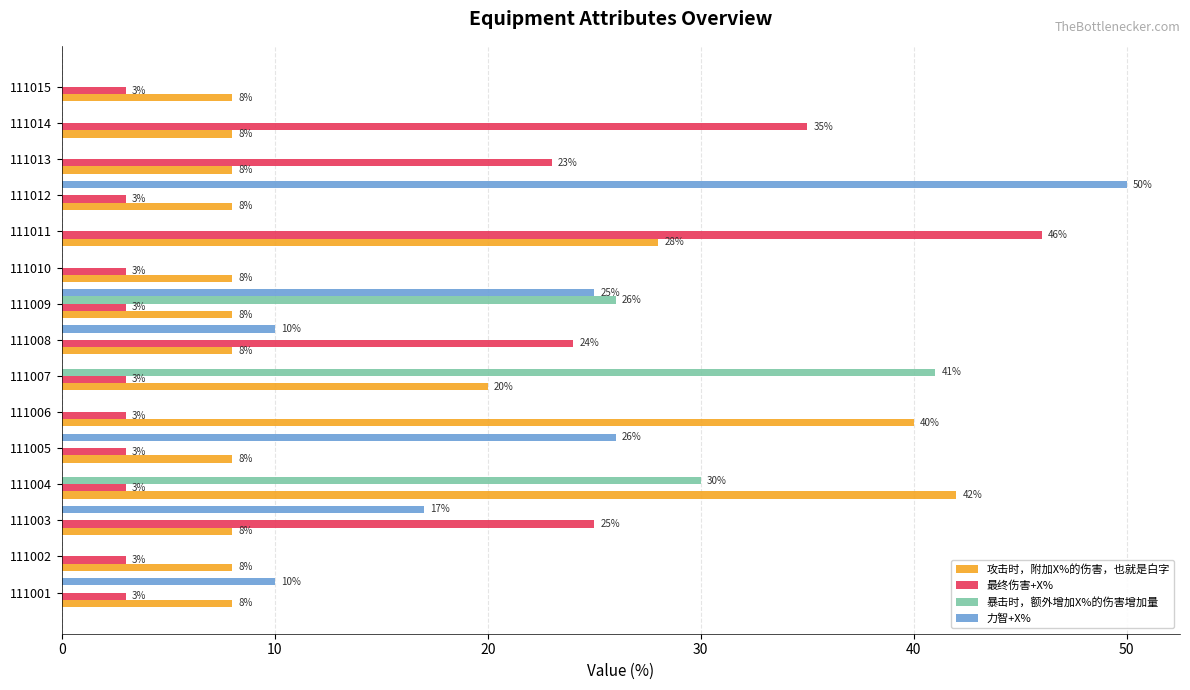

What is the sum of all 暴击时，额外增加X%的伤害增加量 values?

97